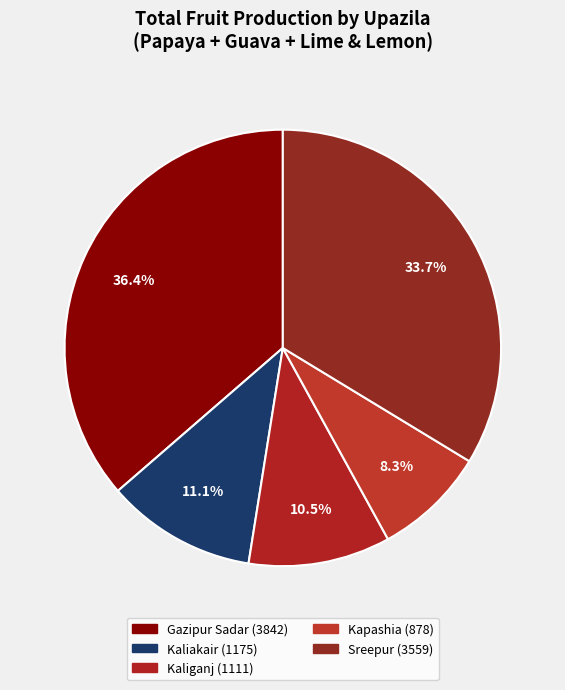

Does any single category account for the majority?

No